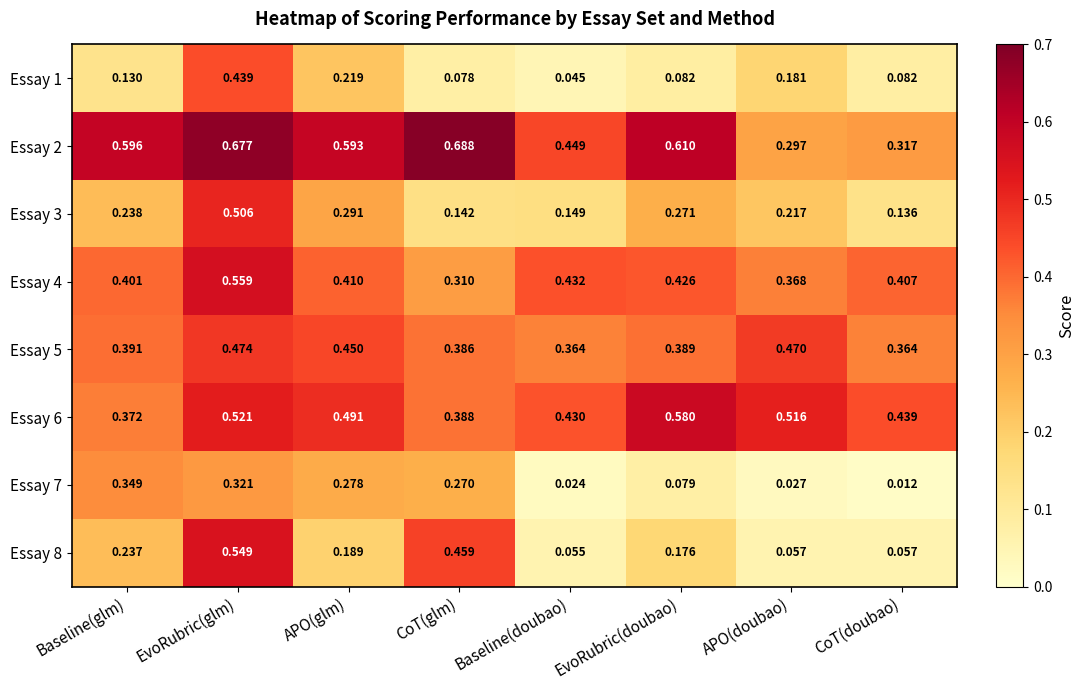

Which category has the lowest value across all series?

CoT(doubao)